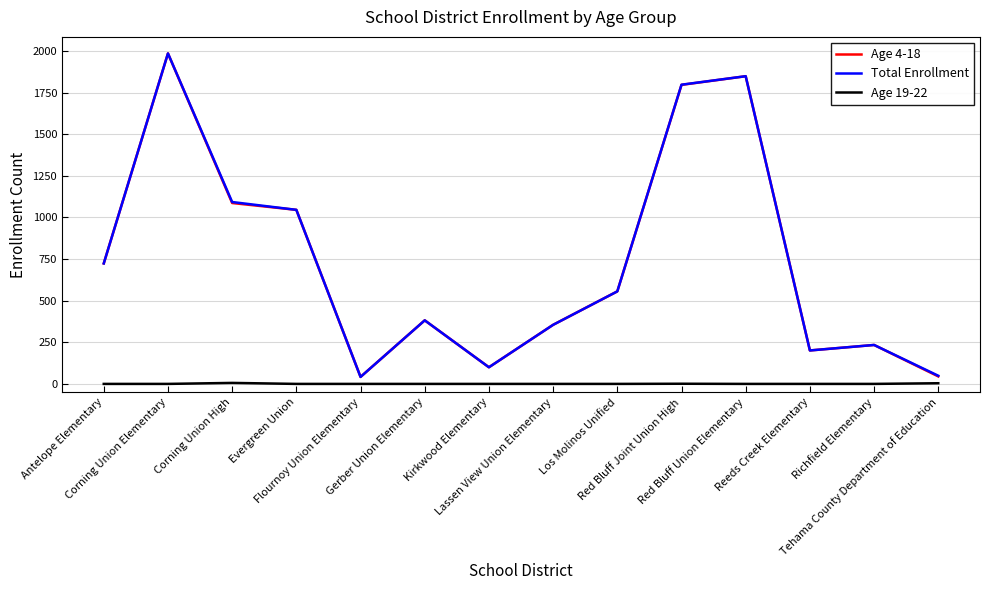

True or false: Total Enrollment and Age 4-18 intersect in this chart.

False